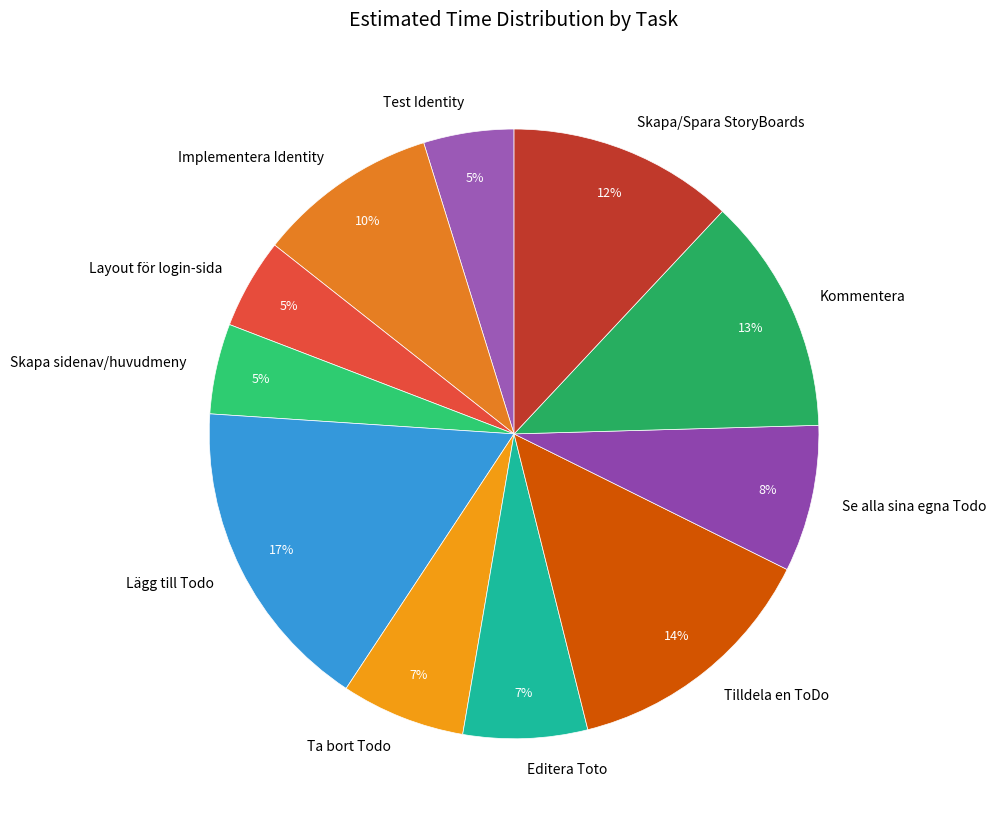

Does Tilldela en ToDo account for over 50% of the chart?

No